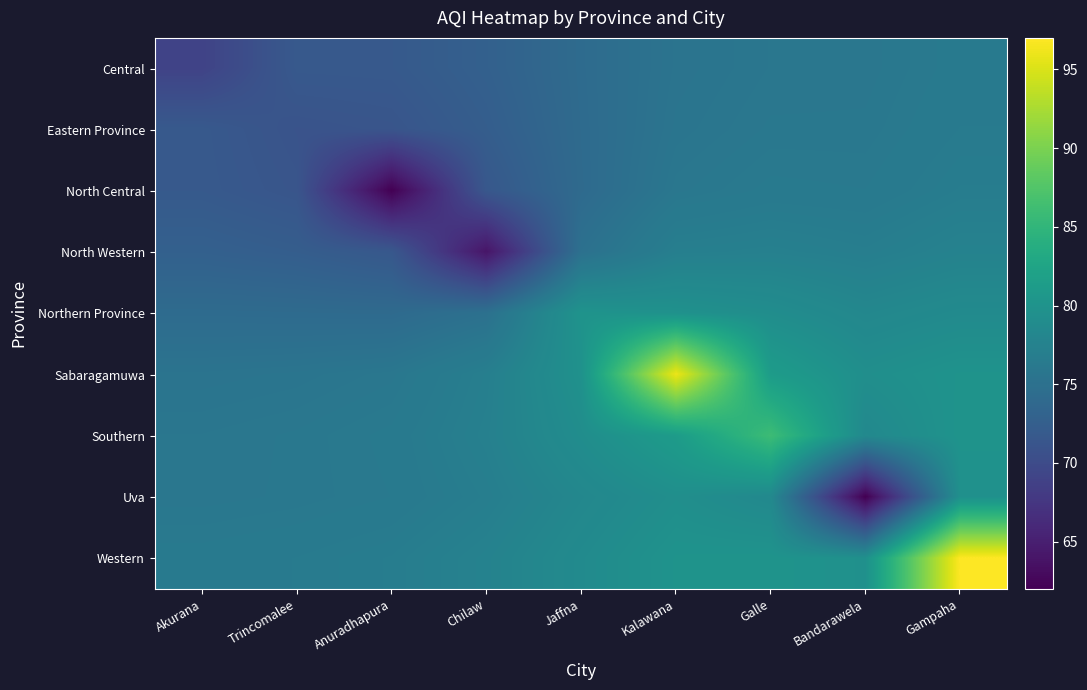

Which has a higher value, Galle or Anuradhapura?

Galle